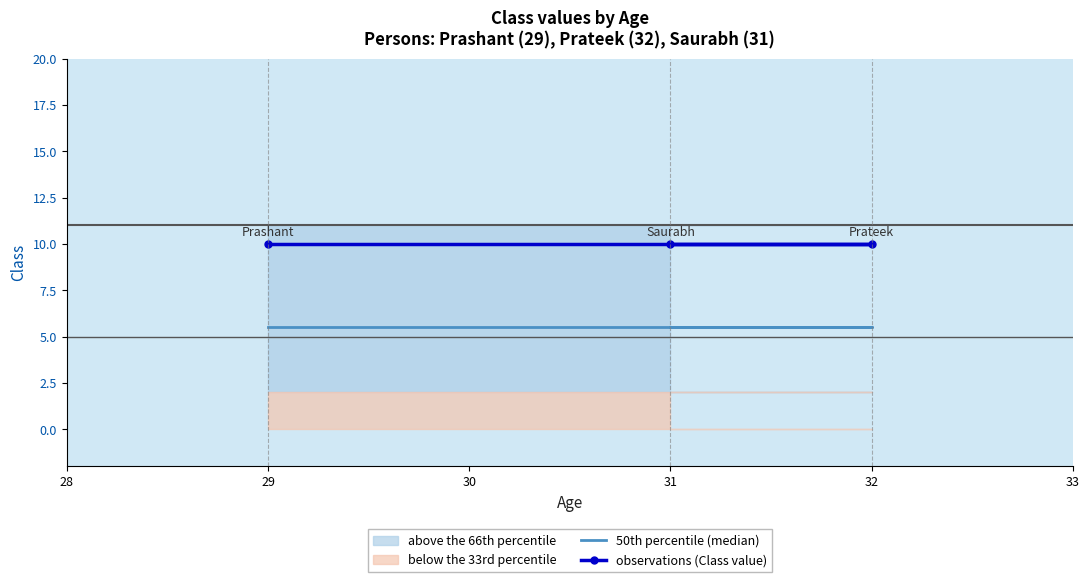

What are all the series names shown in the legend?

50th percentile (median), observations (Class value)